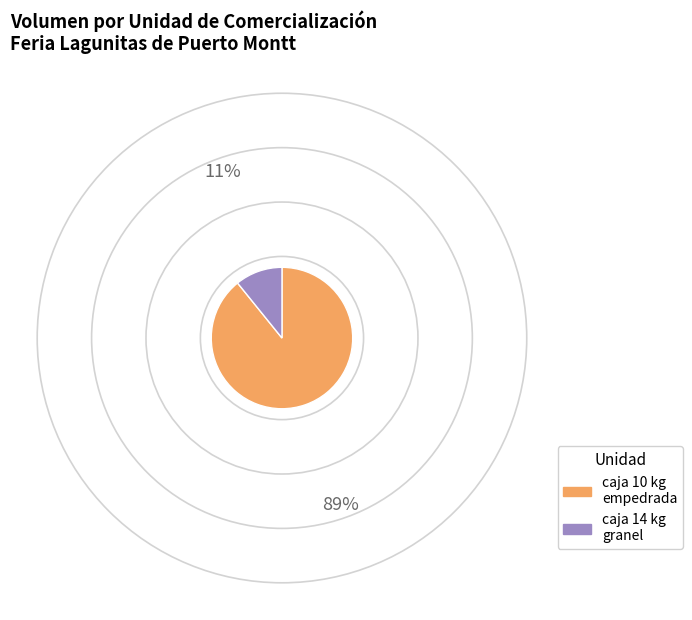

Is there a majority slice in this chart?

Yes